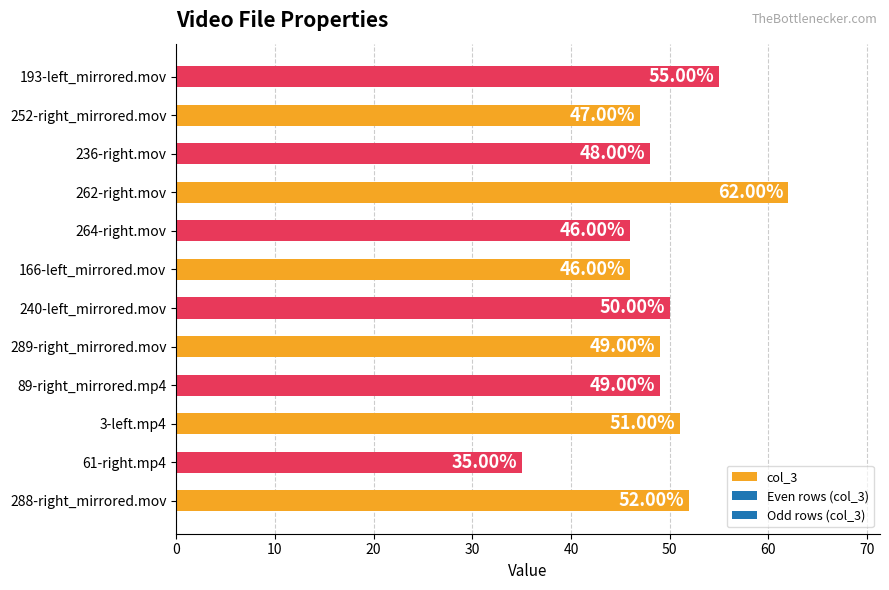

Where is the data nearest to the value 48?

236-right.mov